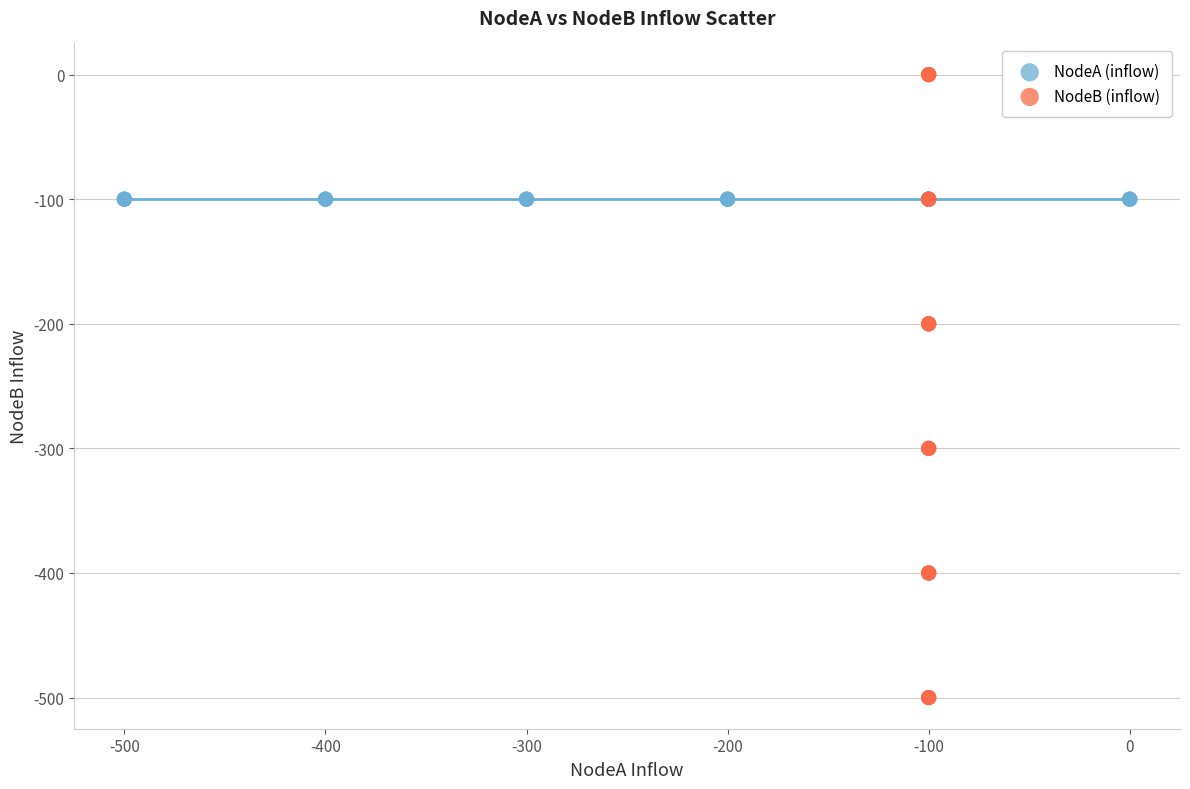

What are all the series names shown in the legend?

NodeA (inflow), NodeB (inflow)